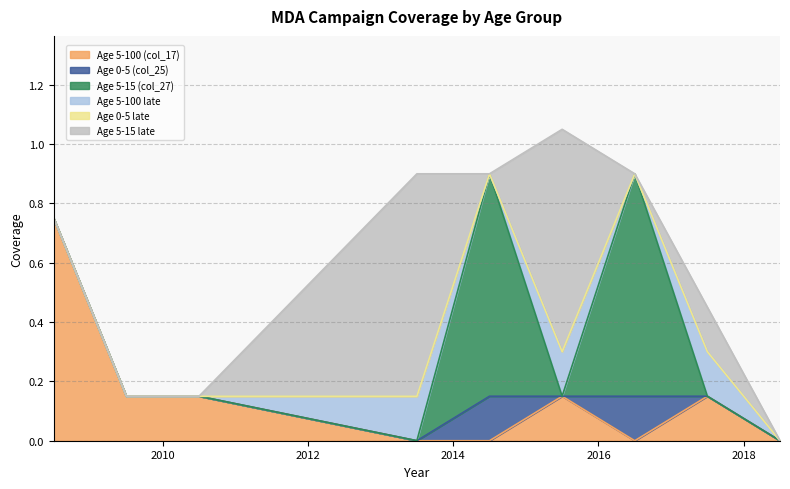

At which label does Age 0-5 (col_25) reach its peak?

2014.5